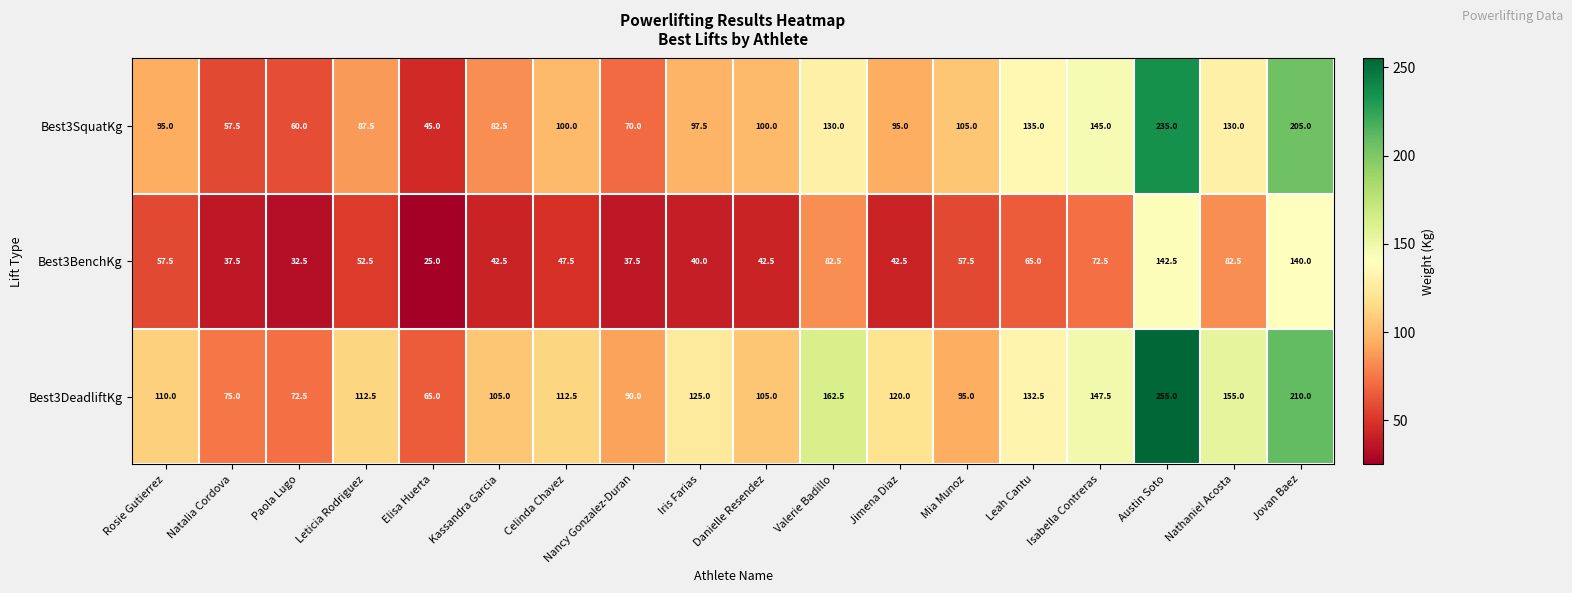

Which series has the largest total across all categories?

Best3DeadliftKg